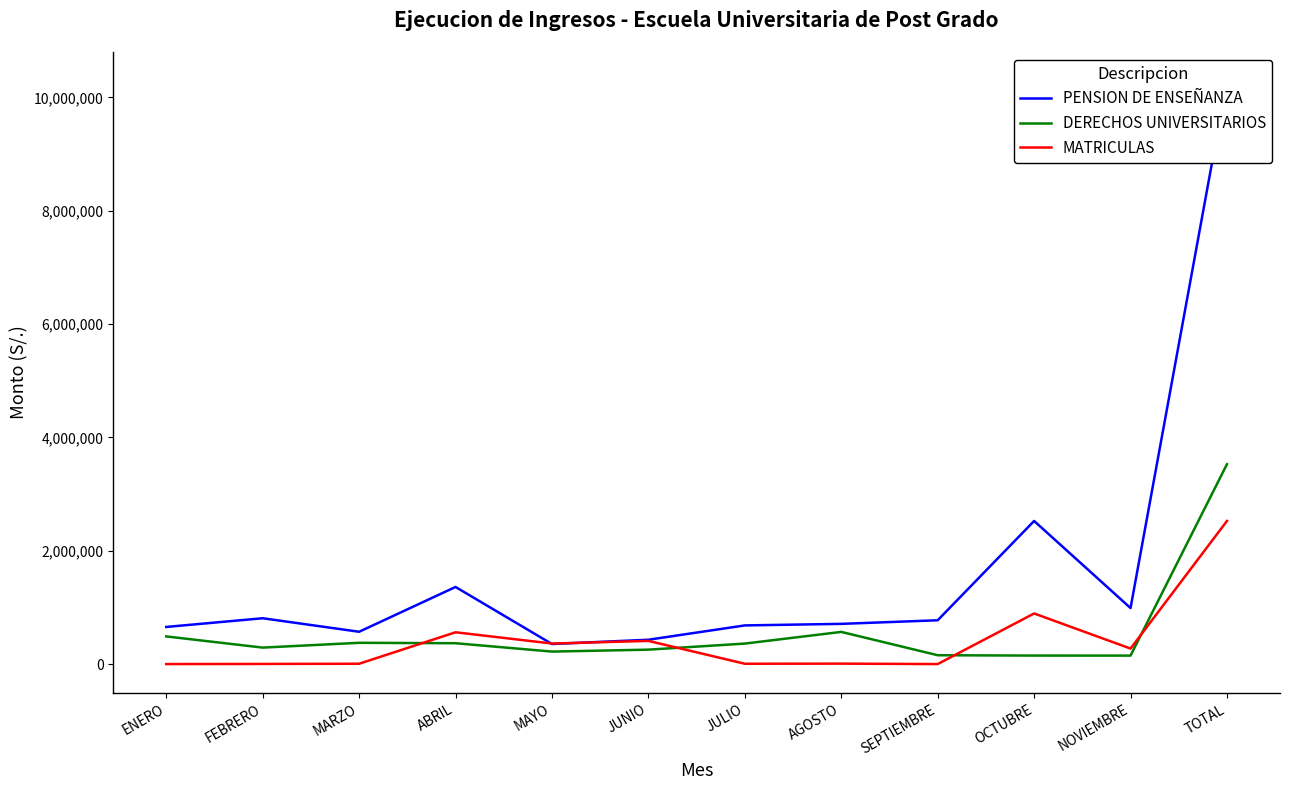

True or false: PENSION DE ENSEÑANZA has more than 1 points higher than both neighbors.

True